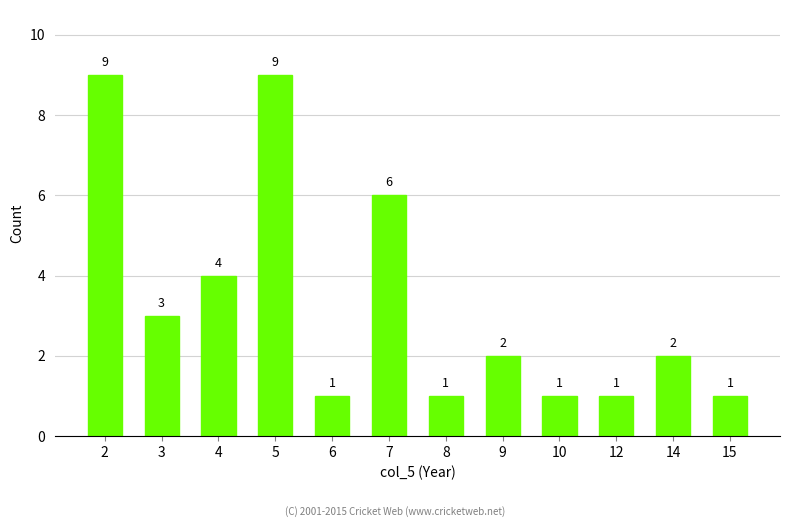

True or false: the data shows 9 at 2.

True